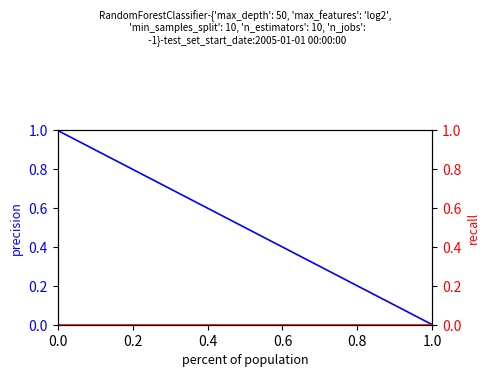

What is the value of the col_1 point at the 2nd from the left?

1